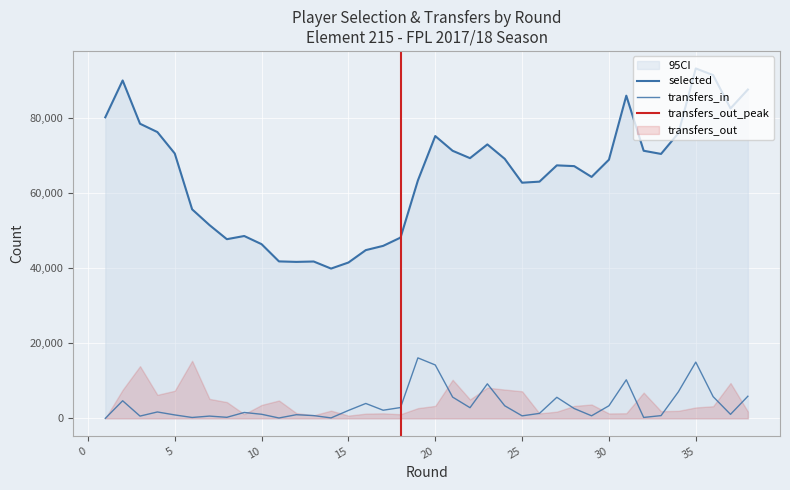

At which category is the sum across all series the highest?

35